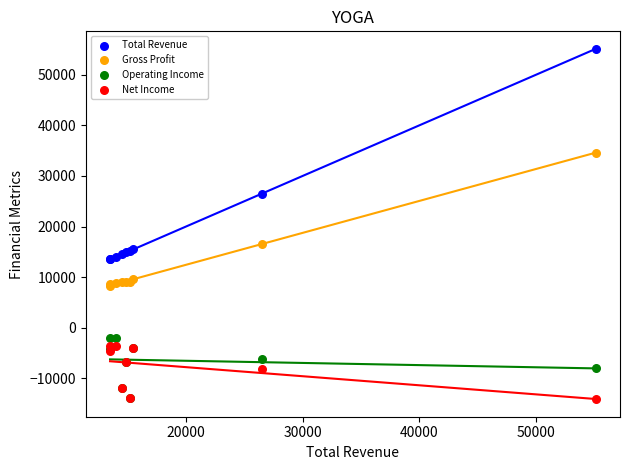

Across all series, what Y value is closest to 20500?

16600